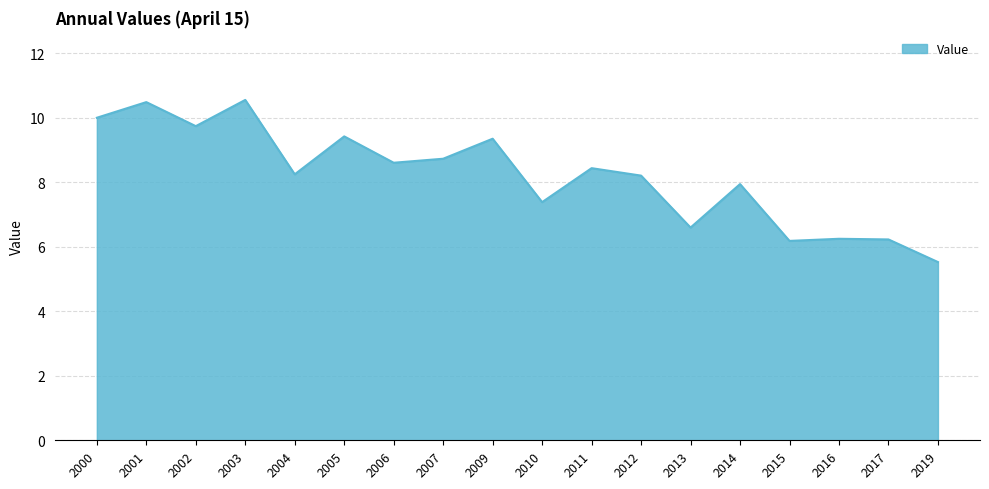

Count the number of values greater than 8.

11